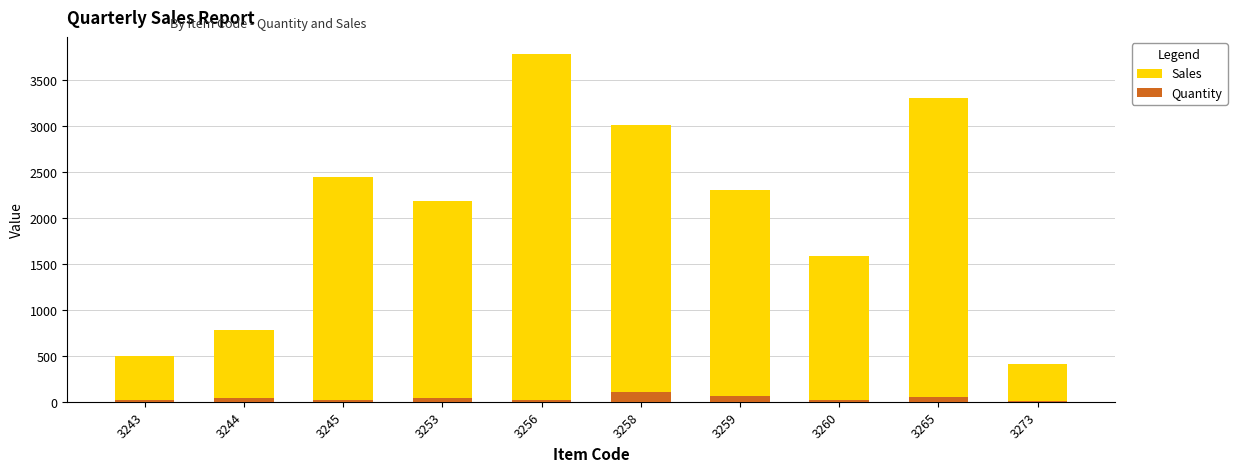

What is the average value of the Sales series?

2030